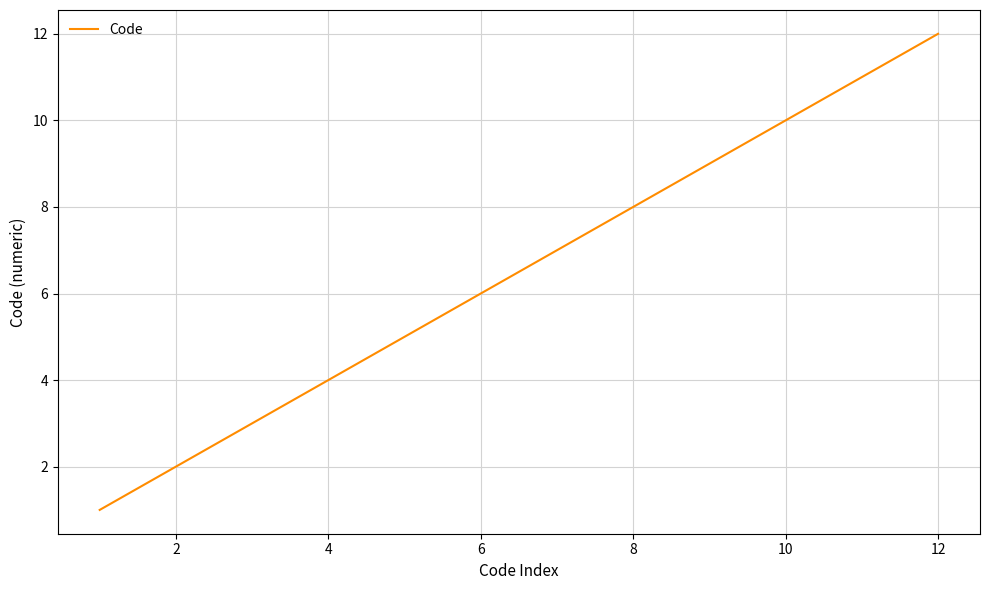

What is the difference between the second highest and second lowest values?

9